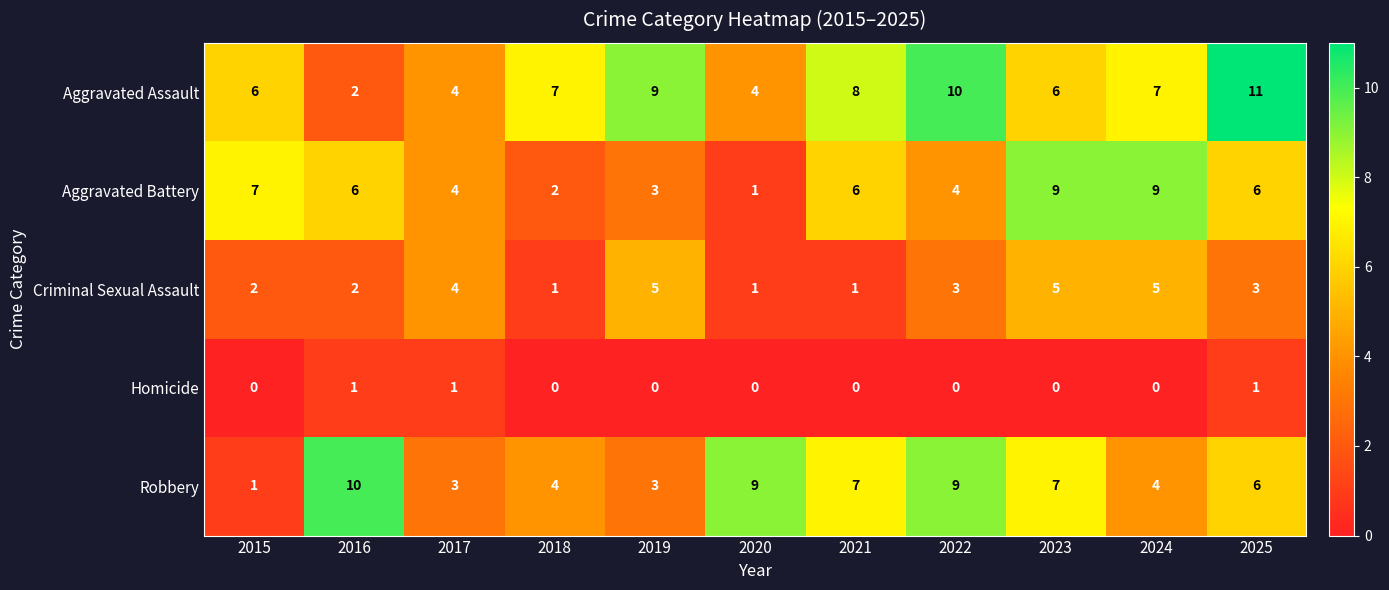

List the series in order of their peak value, highest first.

Aggravated Assault, Robbery, Aggravated Battery, Criminal Sexual Assault, Homicide